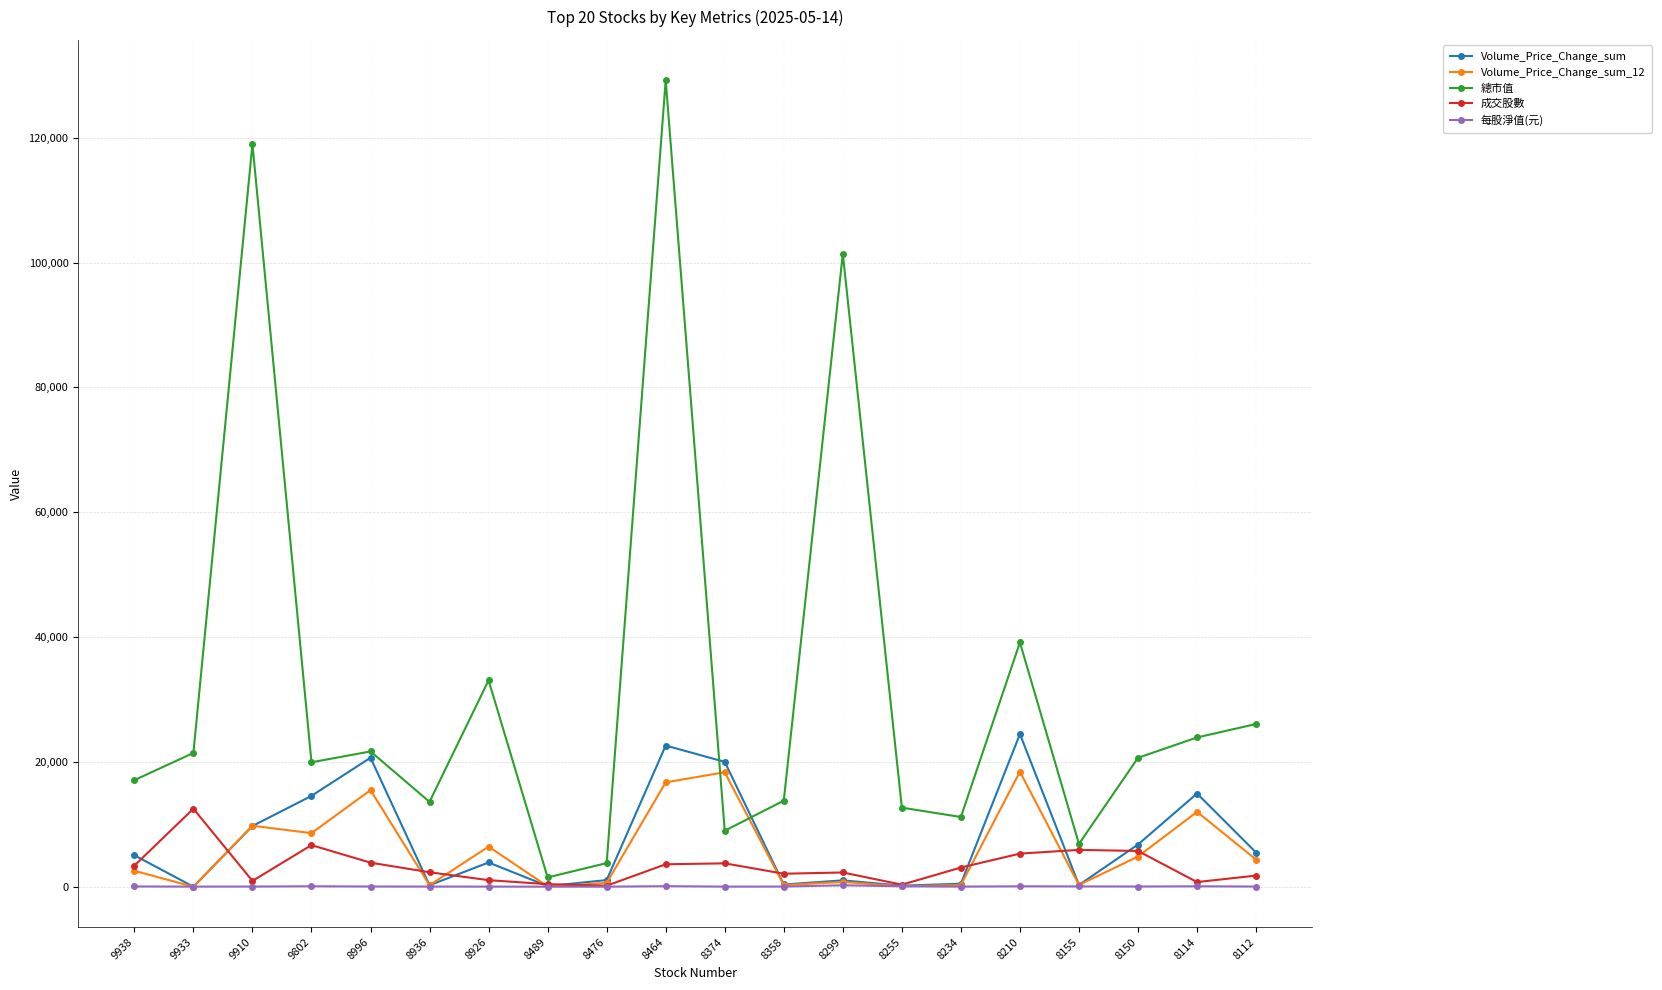

In 成交股數, how many points are lower than both neighbors (excluding endpoints)?

5